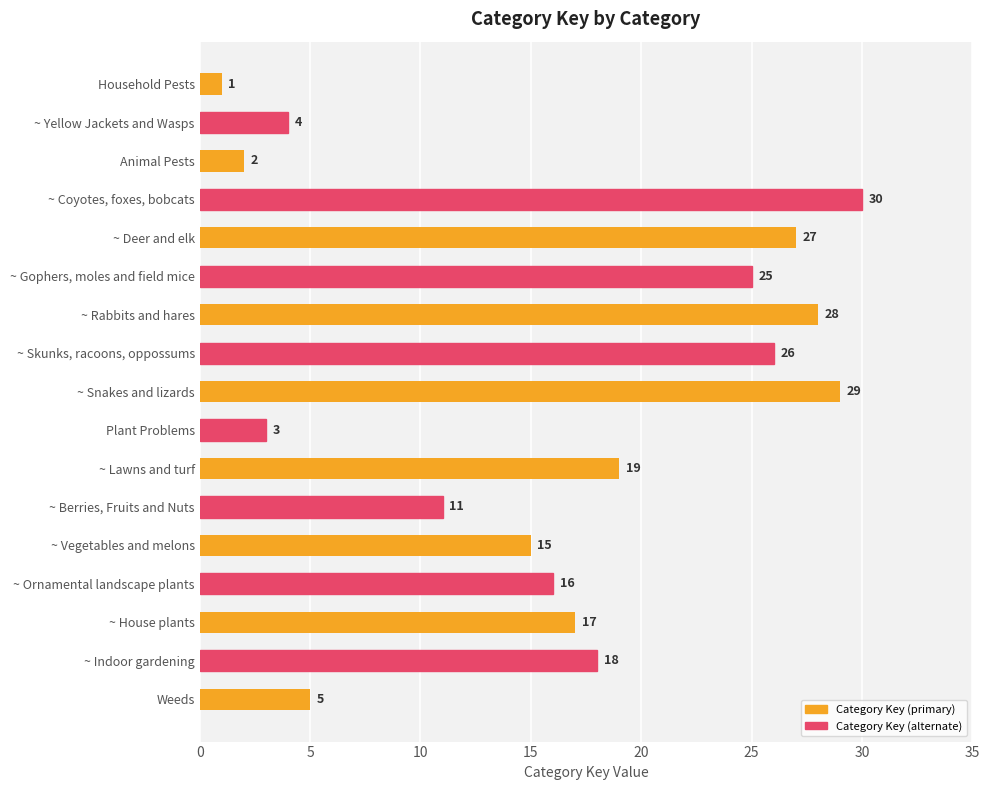

The value at ~ Rabbits and hares is 28. True or false?

True